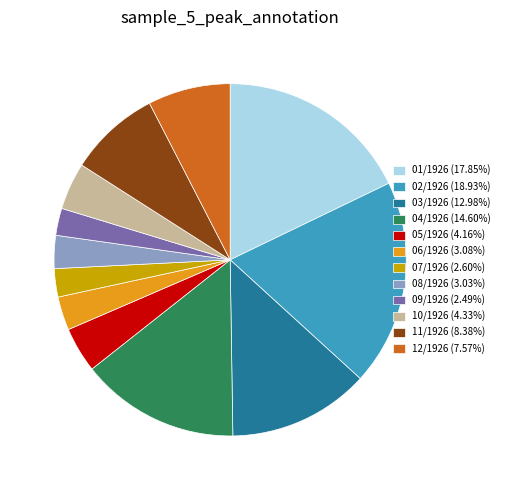

Does 10/1926 (4.33%) represent more than half of the total?

No